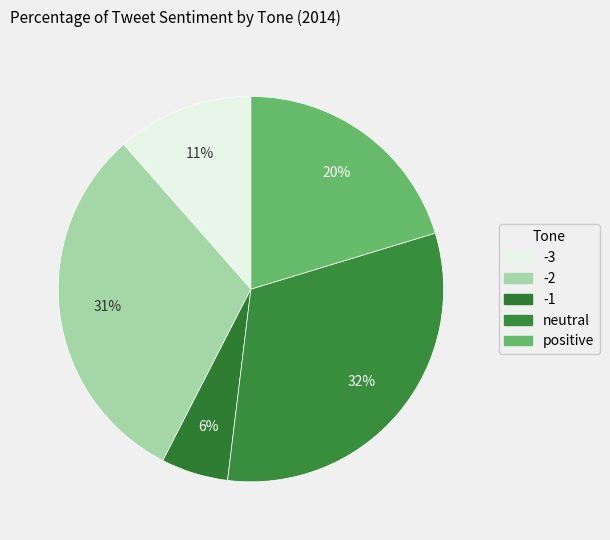

Is the sum of -2 and positive greater than half?

Yes